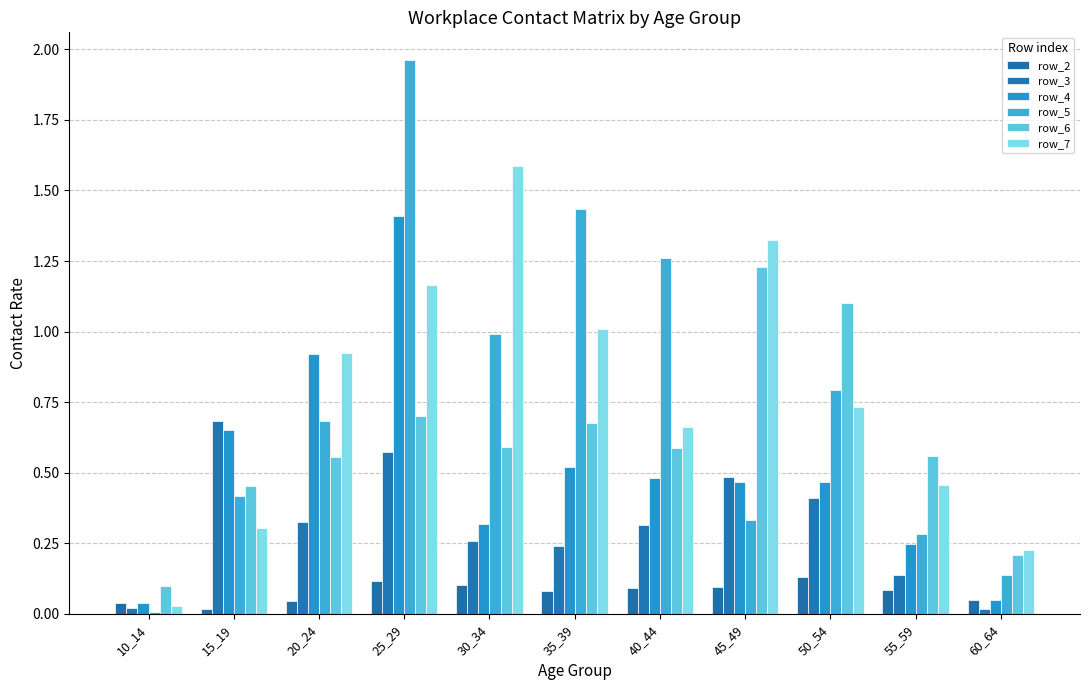

Rank the categories by row_2 value from highest to lowest.

50_54, 25_29, 30_34, 45_49, 40_44, 55_59, 35_39, 60_64, 20_24, 10_14, 15_19